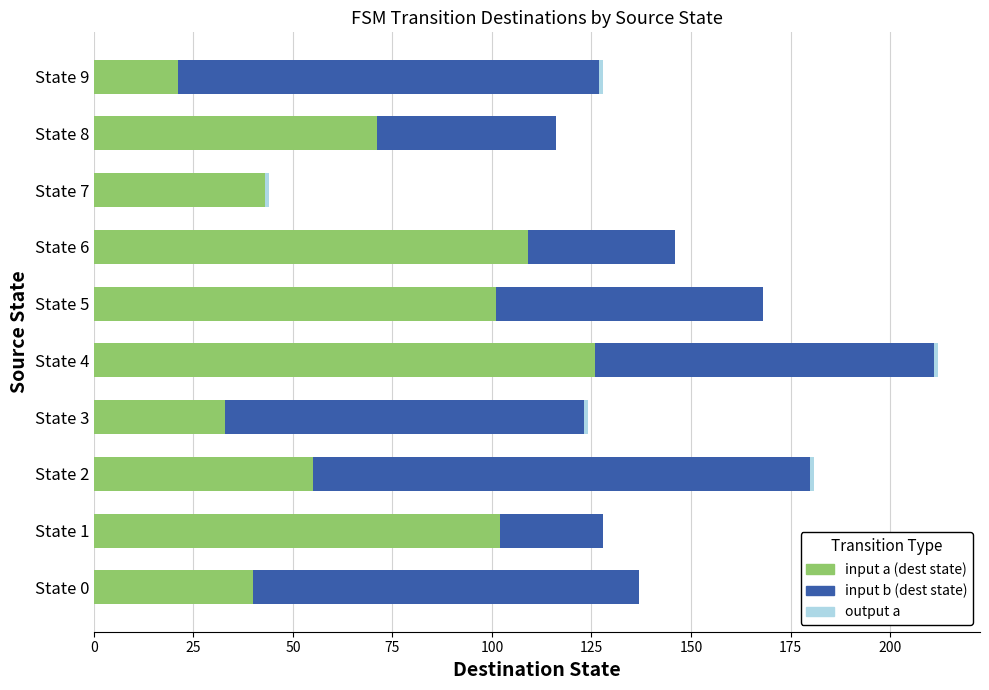

What is the maximum value for input a (dest state)?

126